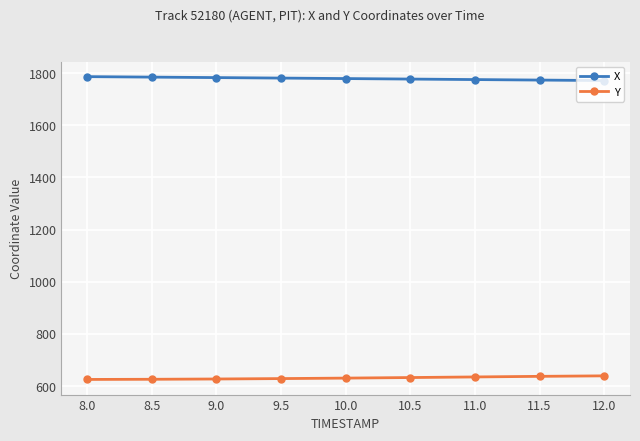

What is the spread (max minus min) of values at 11.5?

1136.1